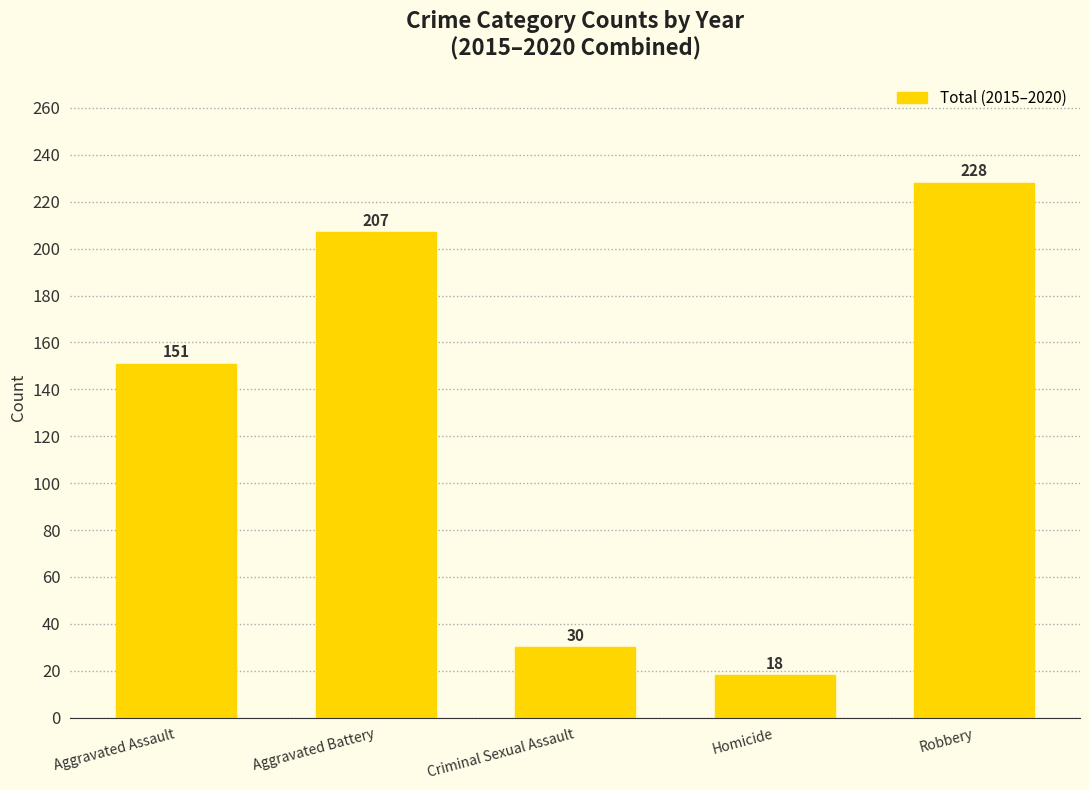

Reading left to right, list all the values displayed in this chart.

151	207	30	18	228